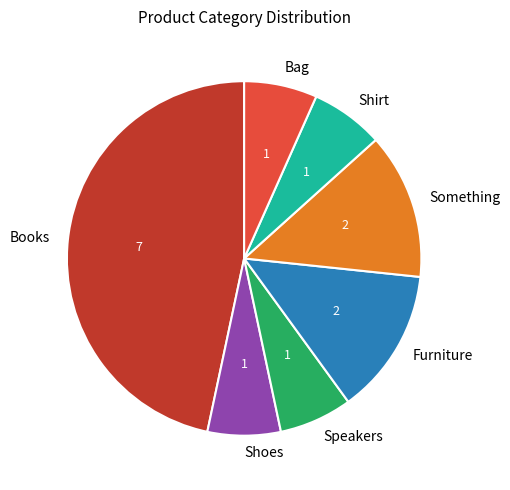

Is it true that Speakers is 7% of the pie?

True